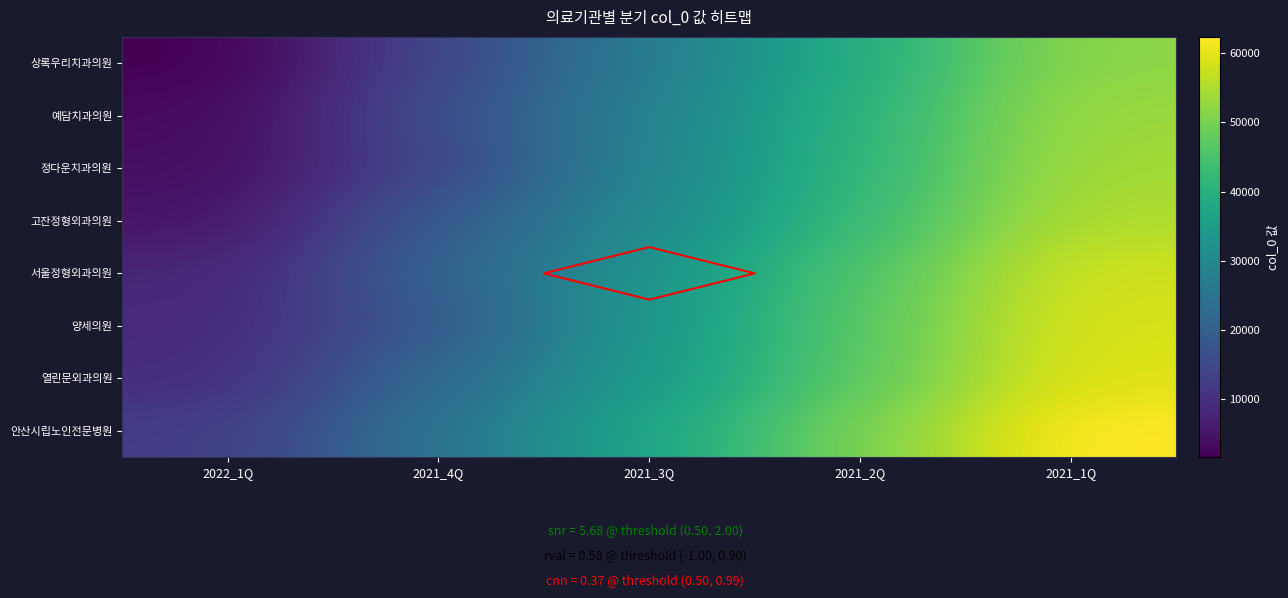

Is it true that 예담치과의원 equals 28343 at 2021_3Q?

True